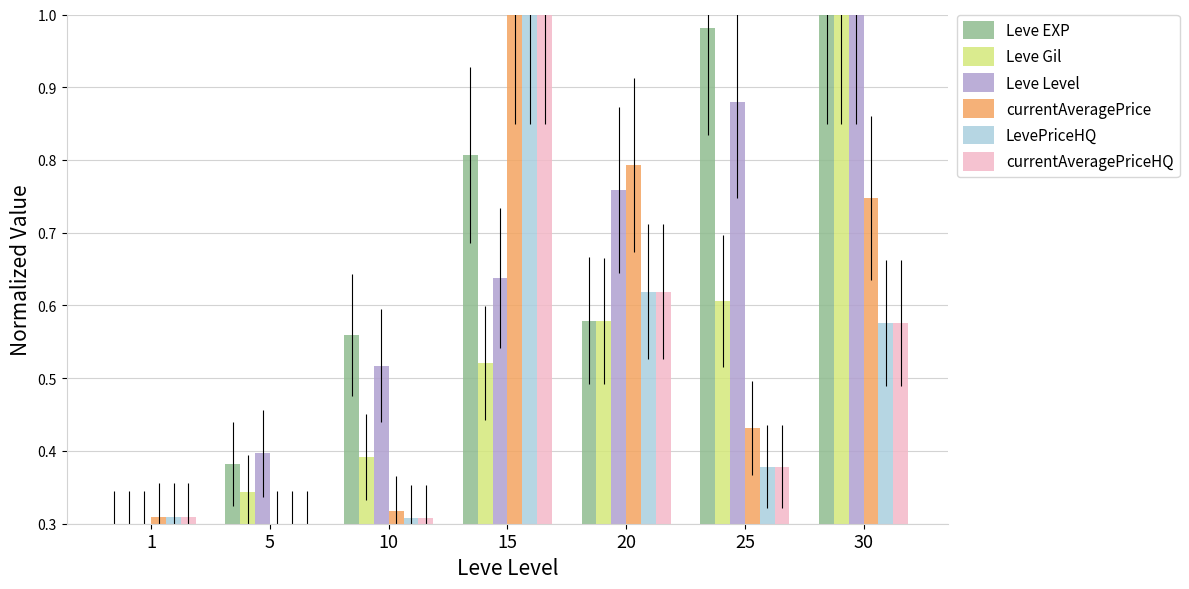

Is the value of Leve Level at 15 greater than the value of currentAveragePriceHQ at 20?

Yes